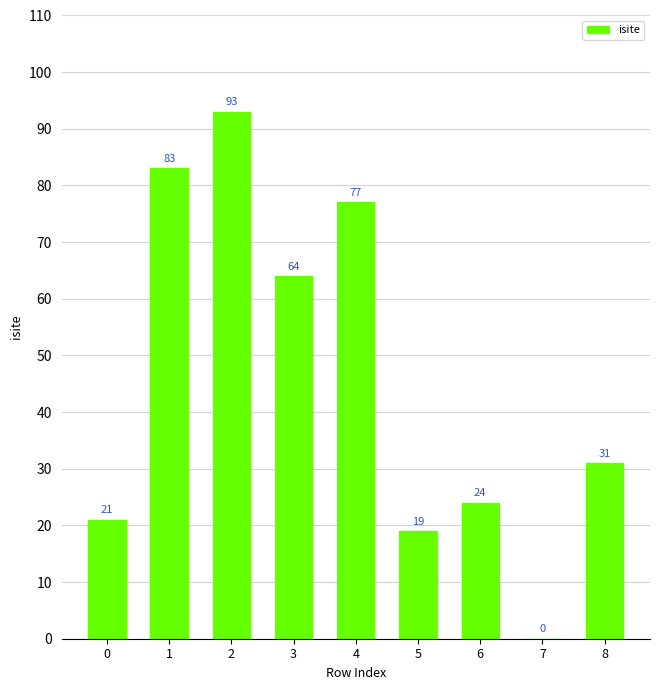

Reading left to right, extract all data points from this chart.

0=21	1=83	2=93	3=64	4=77	5=19	6=24	7=0	8=31